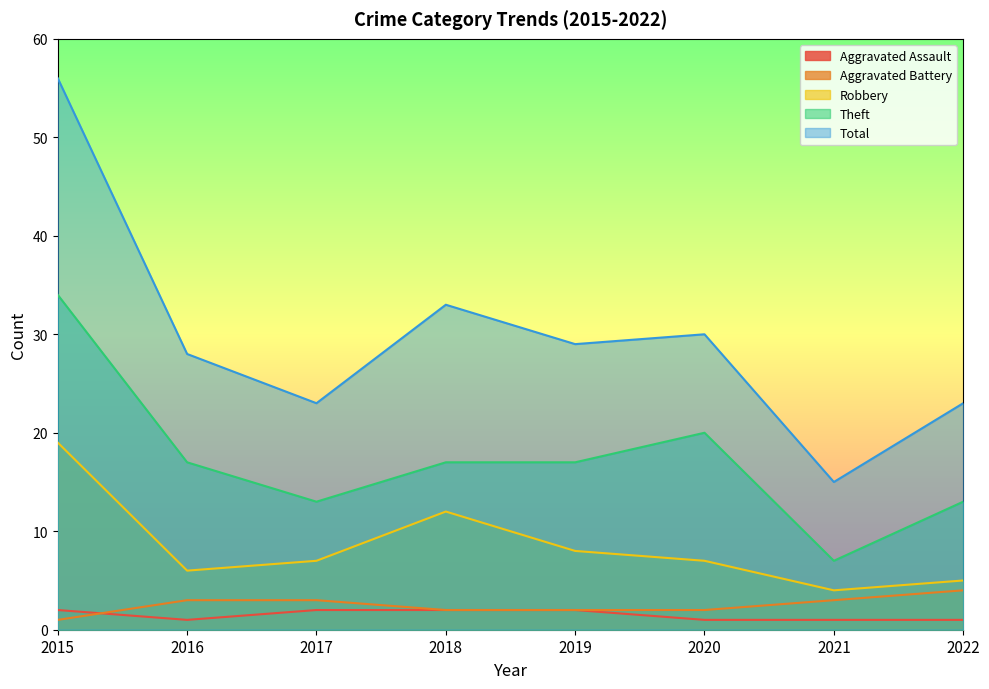

Reading right to left, list all the values displayed in this chart.

Aggravated Assault: 1	1	1	2	2	2	1	2
Aggravated Battery: 4	3	2	2	2	3	3	1
Robbery: 5	4	7	8	12	7	6	19
Theft: 13	7	20	17	17	13	17	34
Total: 23	15	30	29	33	23	28	56